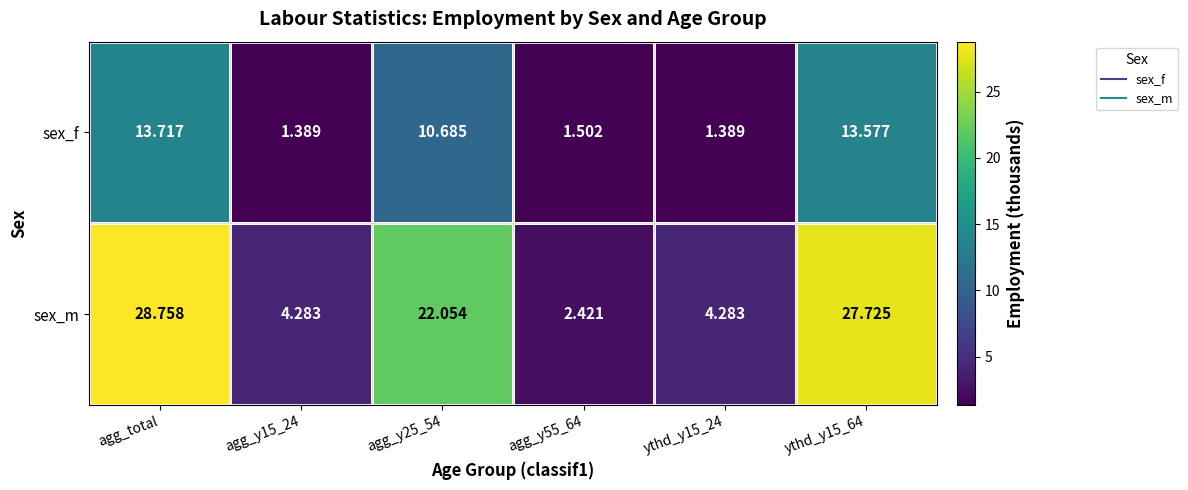

Which category has the highest value across all series?

agg_total